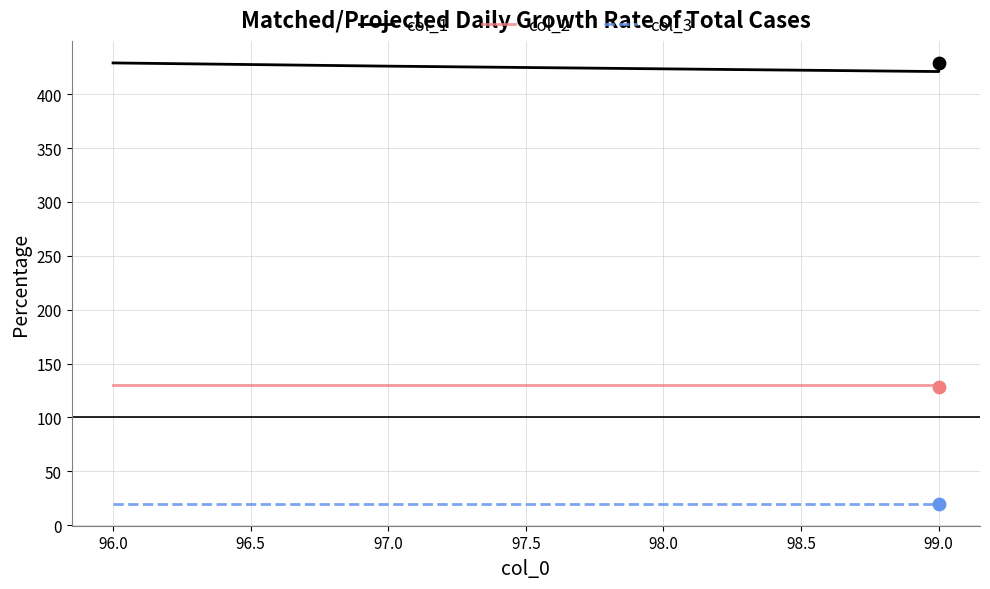

What are all the series names shown in the legend?

col_1, col_2, col_3